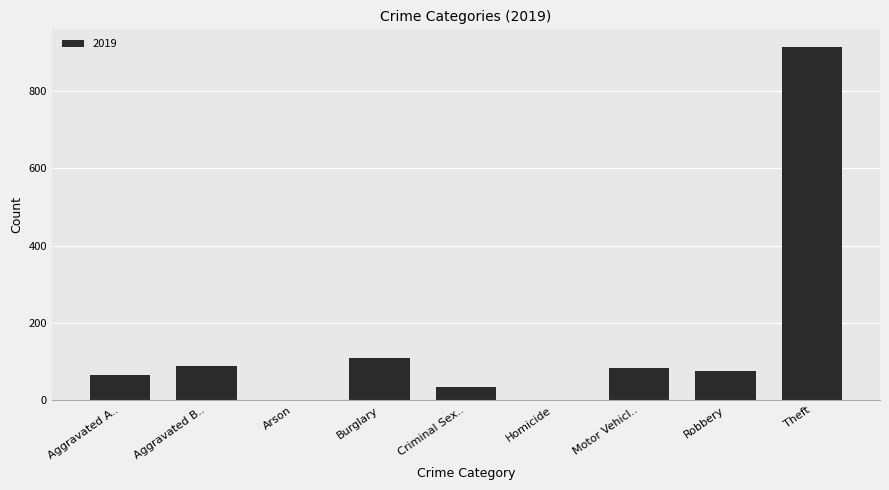

At which category does the chart reach its peak across all series?

Theft